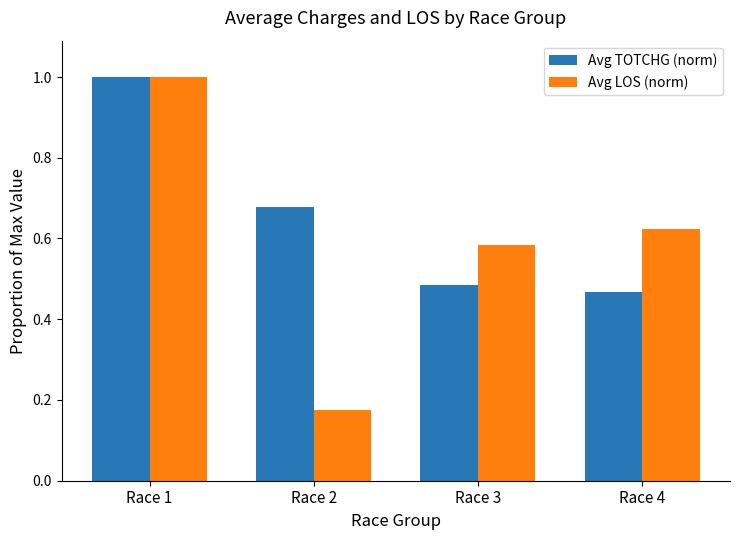

Between Race 2 and Race 3, which series saw the biggest shift?

Avg LOS (norm)